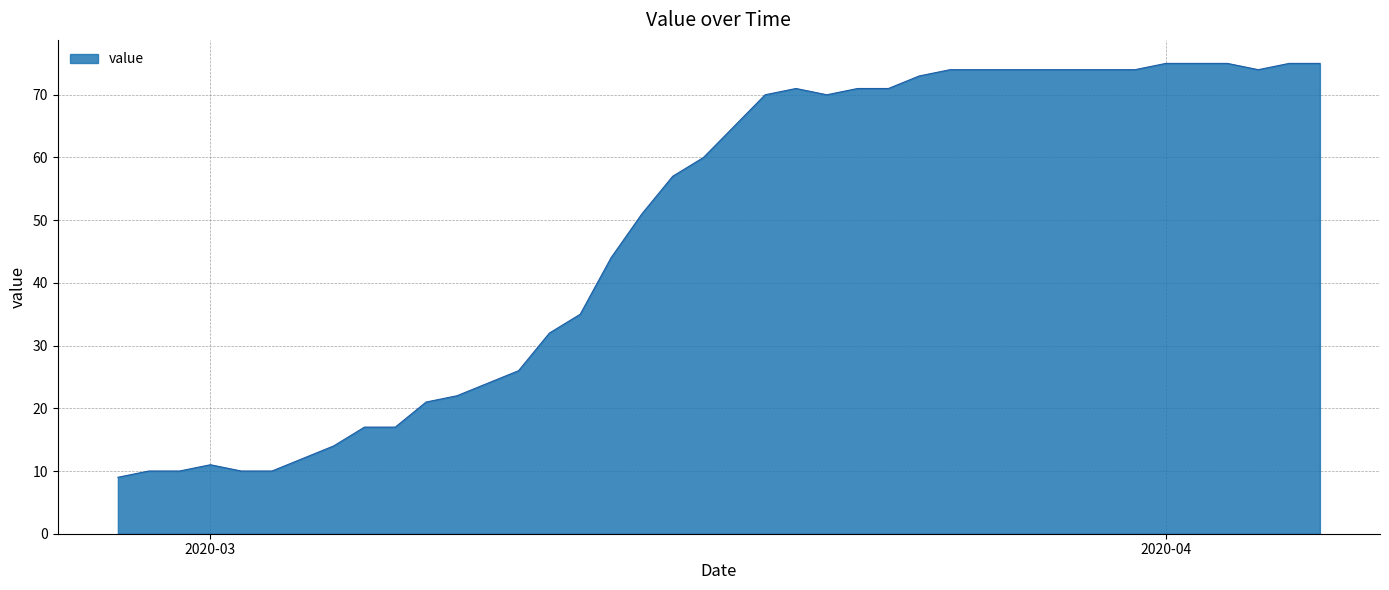

What is the difference between the maximum and minimum values?

66